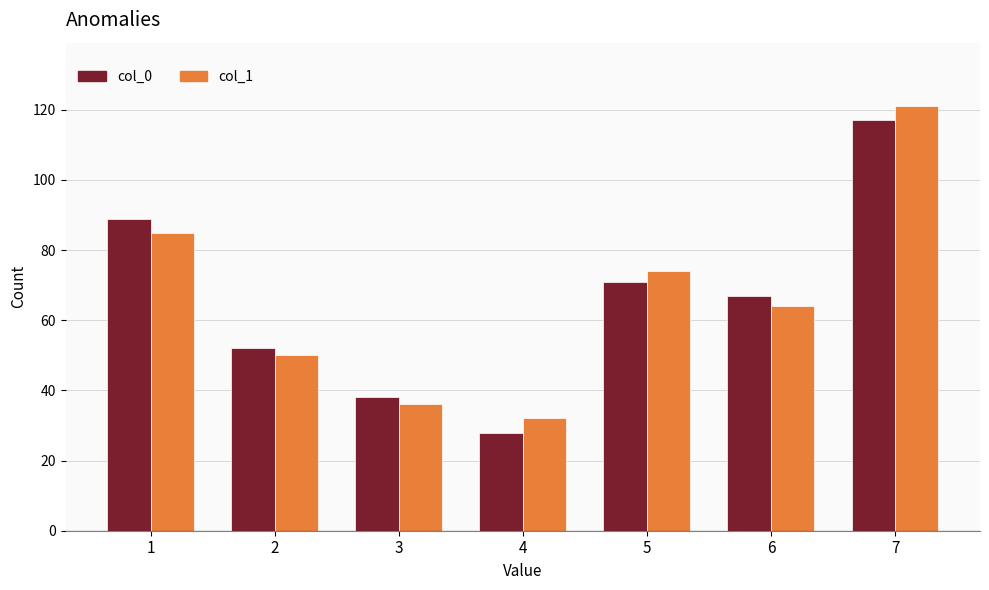

Count the col_0 values in the range 38 to 89.

5